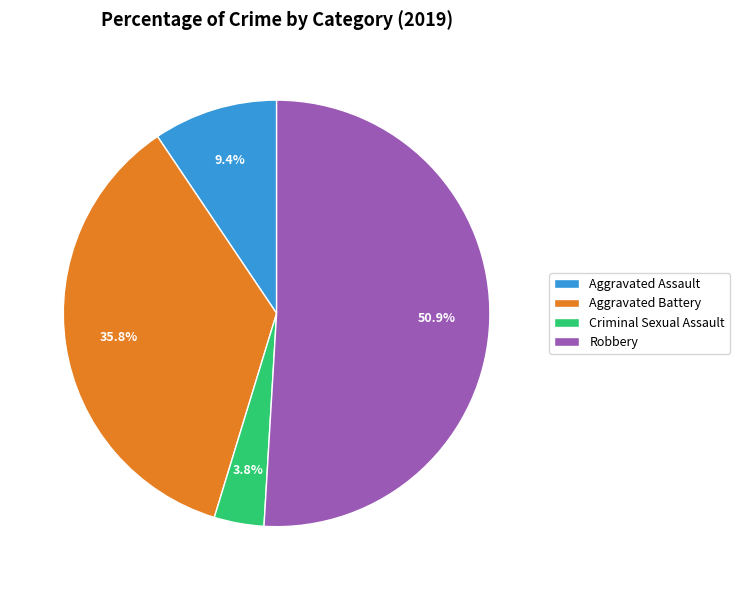

Count the number of slices in the pie.

4